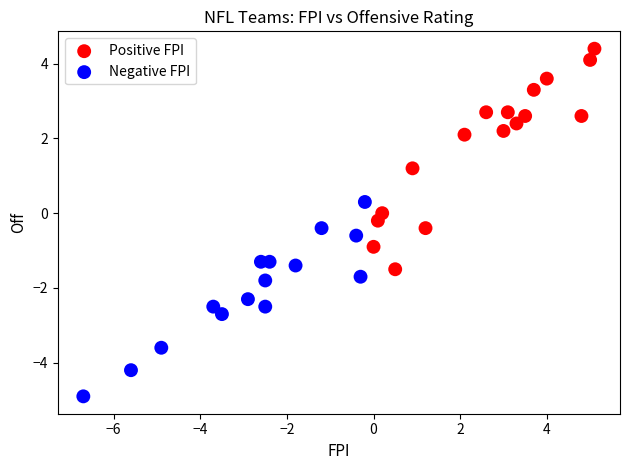

What are all the series names shown in the legend?

Positive FPI, Negative FPI